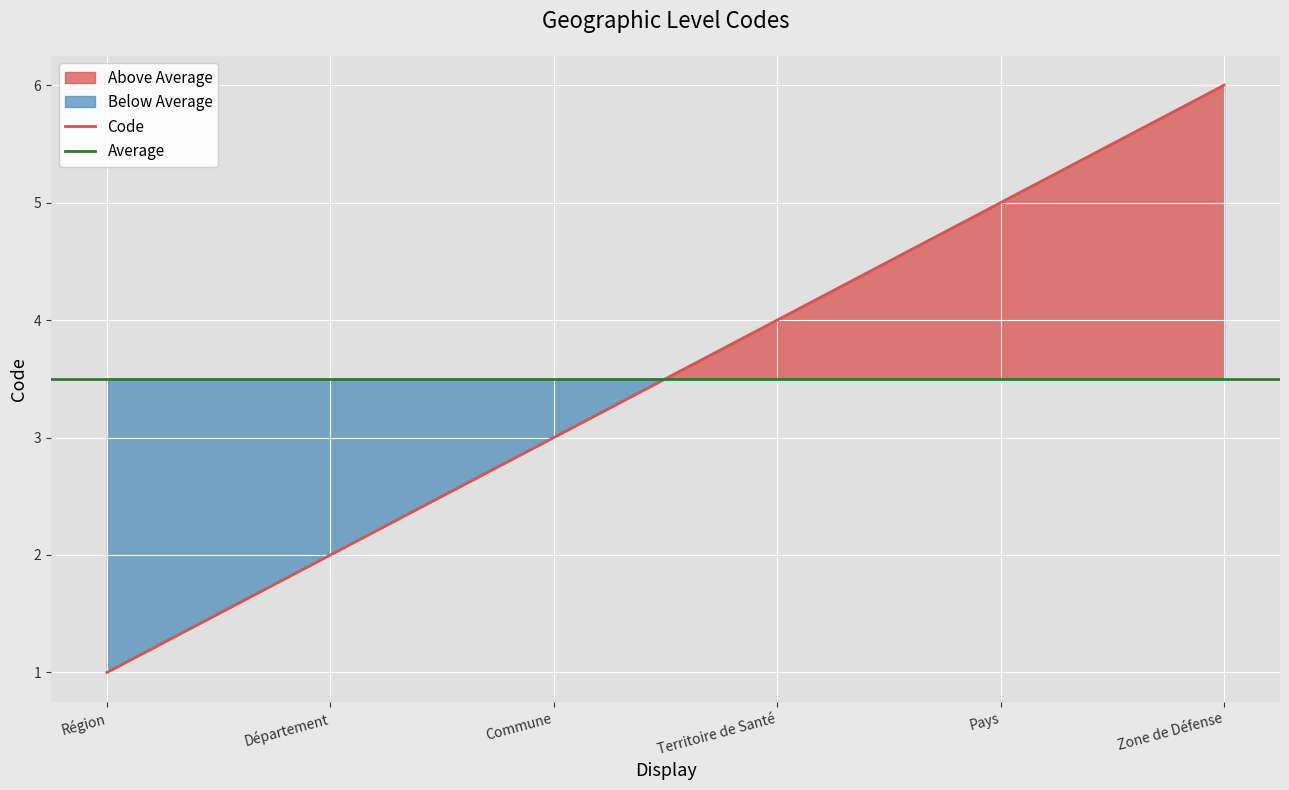

Read the Code value at Pays.

5